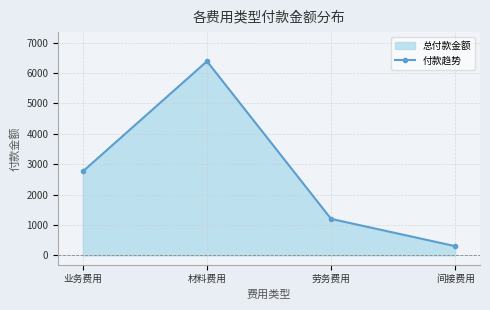

Is it true that the value at 间接费用 is 306?

True